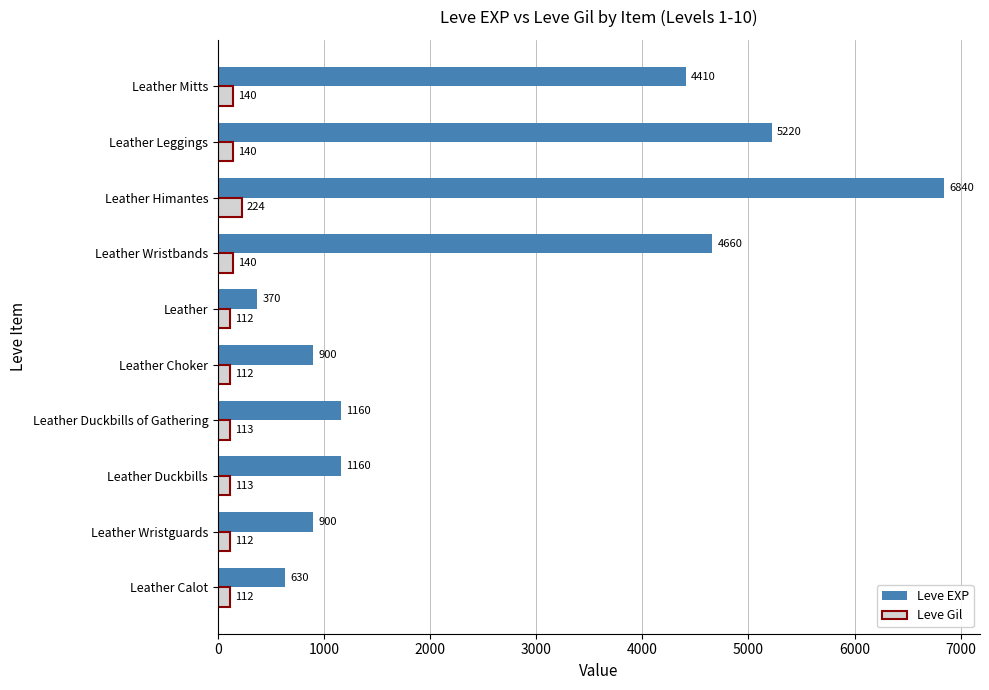

True or false: Leve EXP has a value of 466 at Leather Wristguards.

False